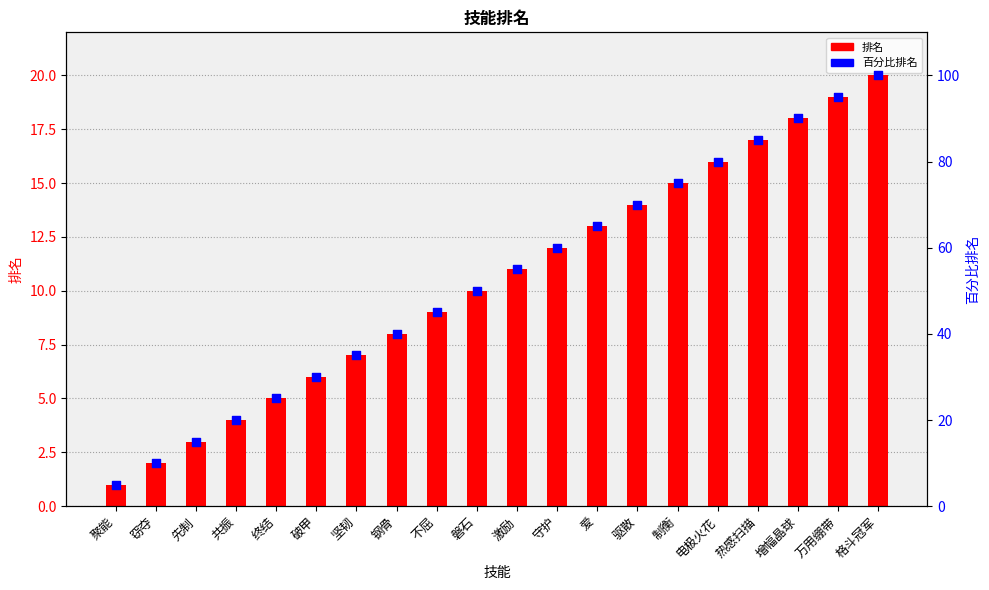

What are all the series names shown in the legend?

排名, 百分比排名